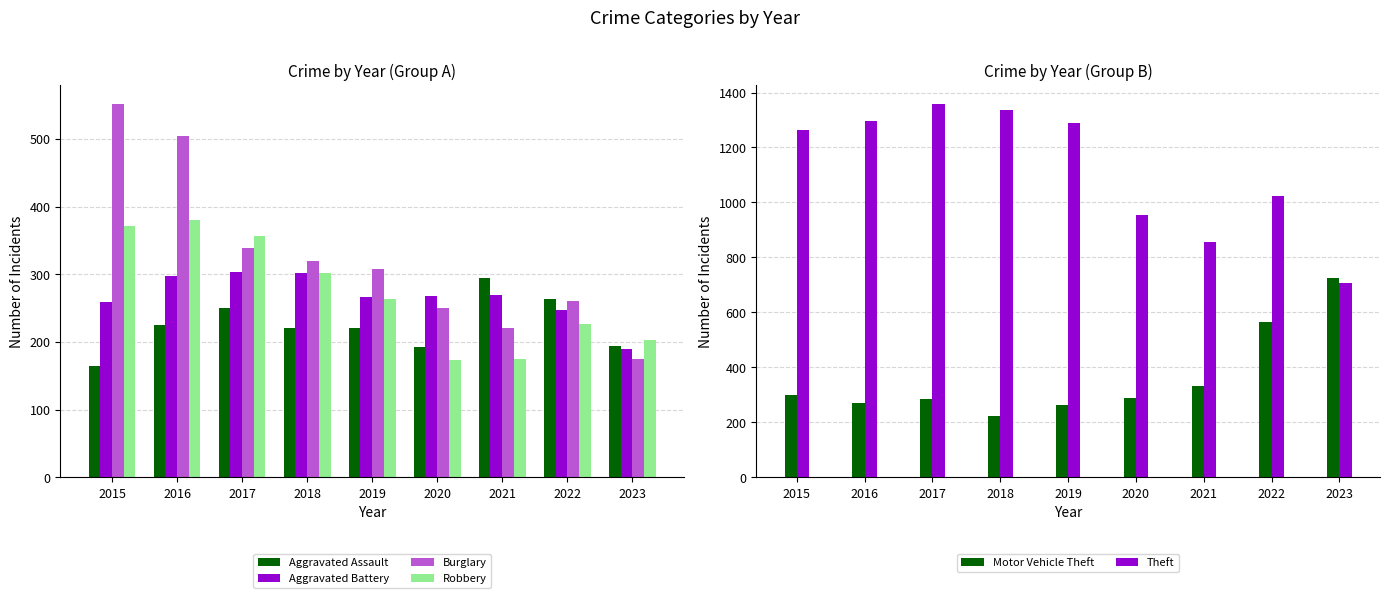

How many bars are there in total?

54